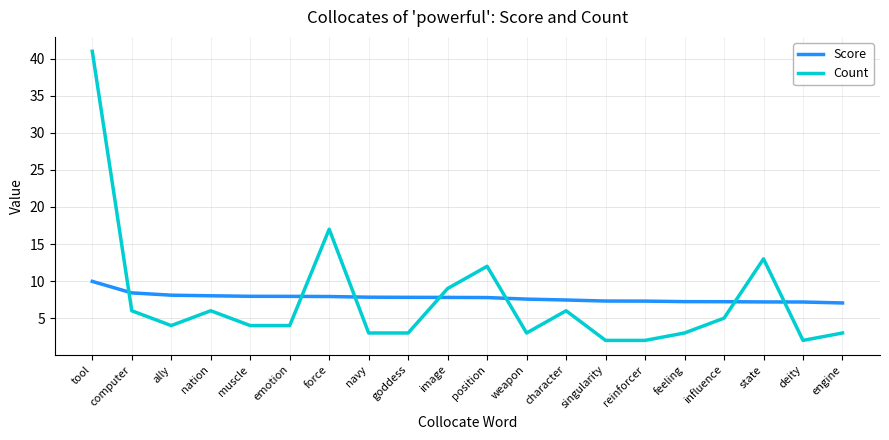

What is the sum of the Score values at deity and character?

14.6